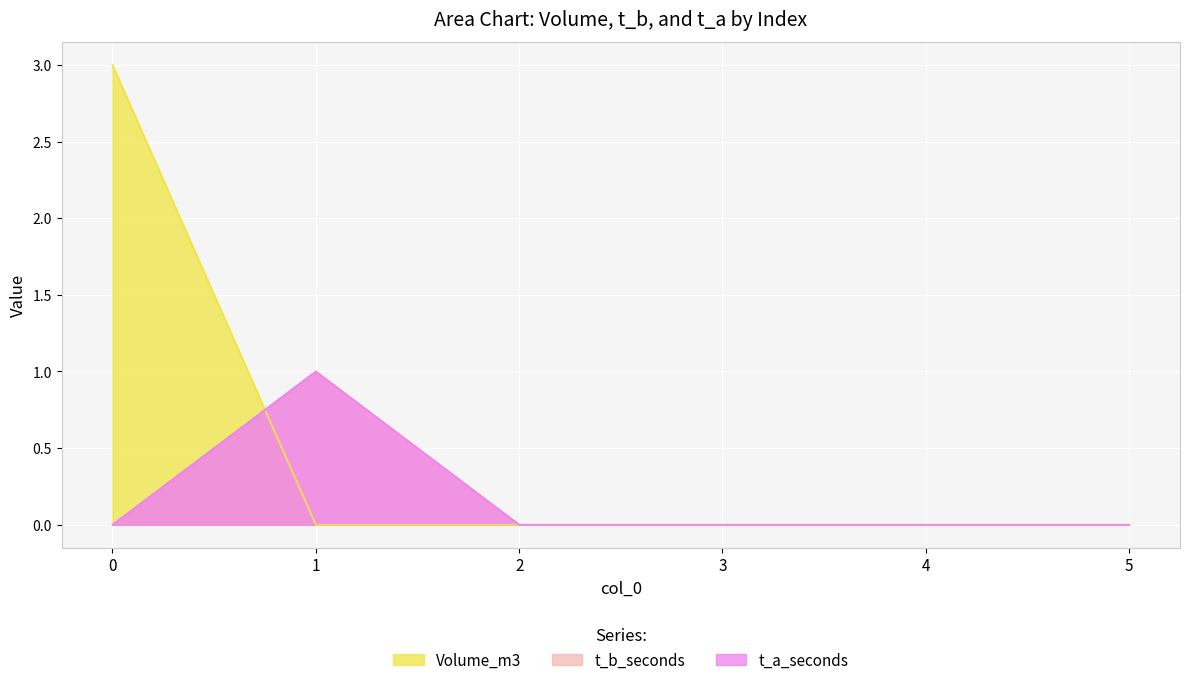

At how many categories does at least one series exceed 2?

1